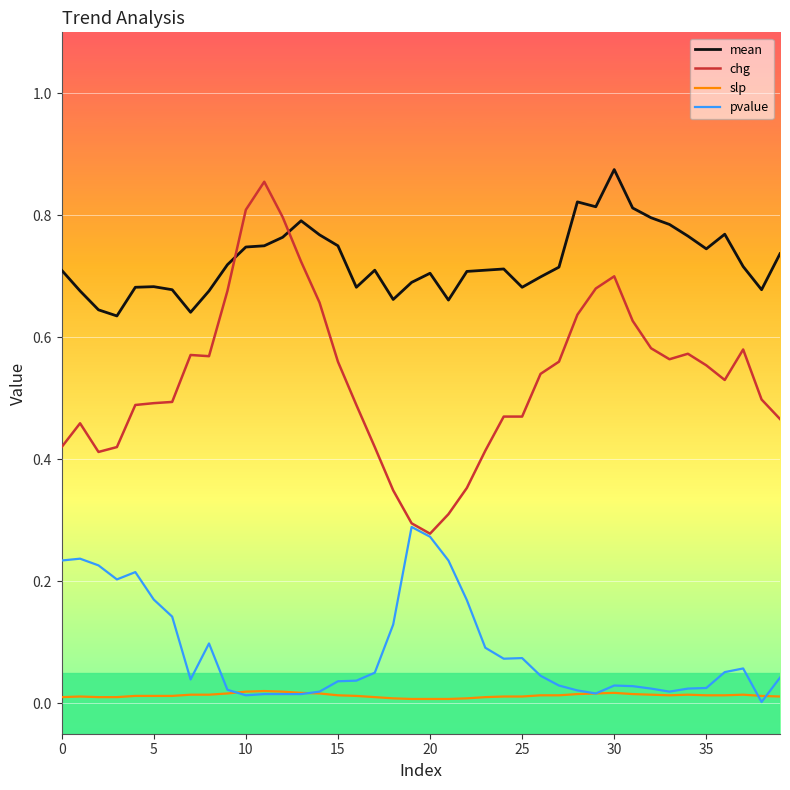

Which series has the largest range (max minus min)?

chg